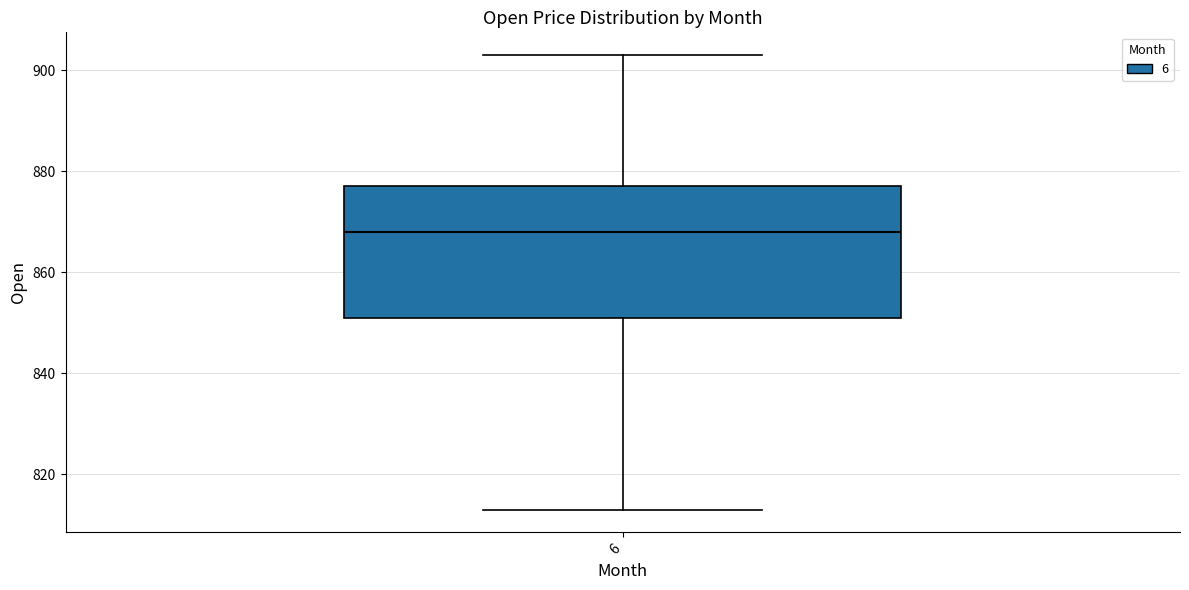

Where does the upper whisker of the box at x = 6 end on the y-axis? The values are not printed on the chart, so give them approximately, as read against the axis.

904